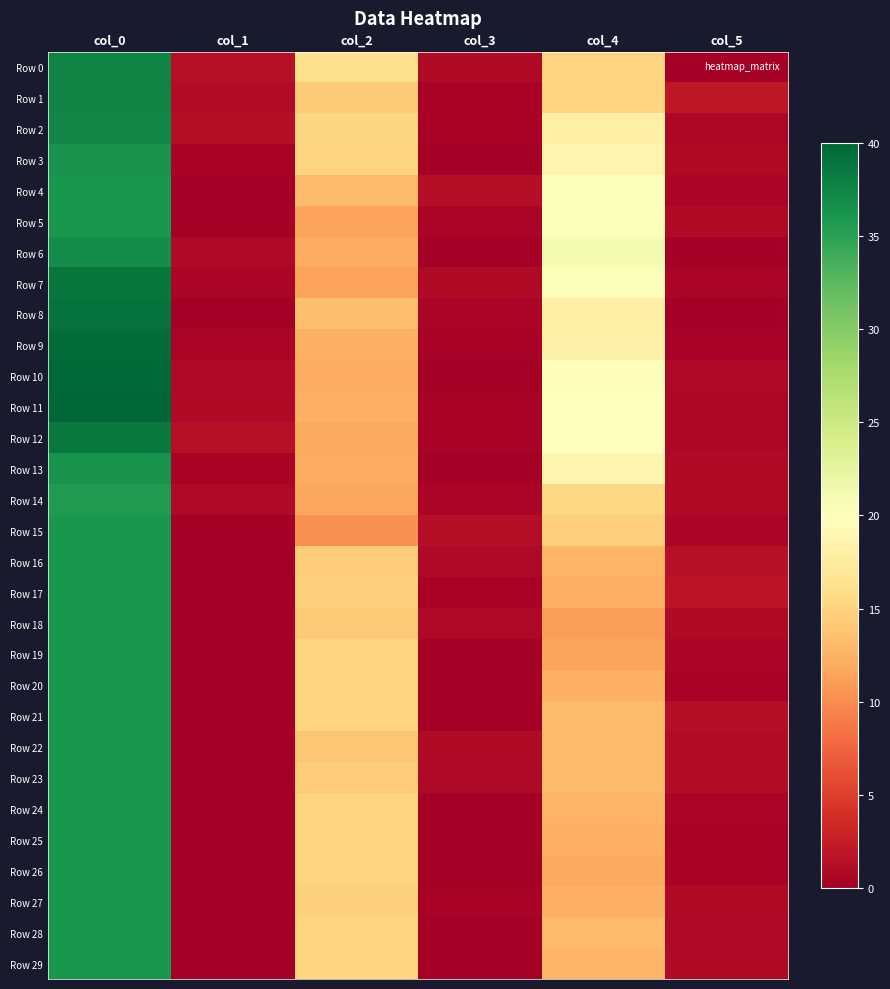

Which category has the lowest value across all series?

col_5